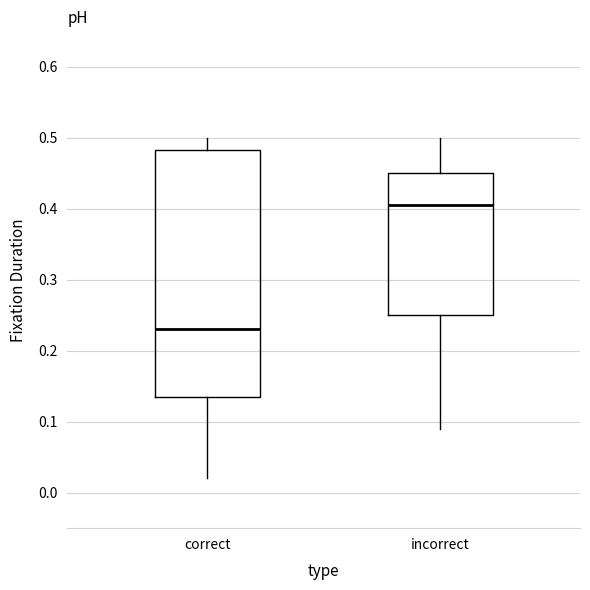

Comparing the boxes themselves (not the whiskers), which one is the tallest?

correct